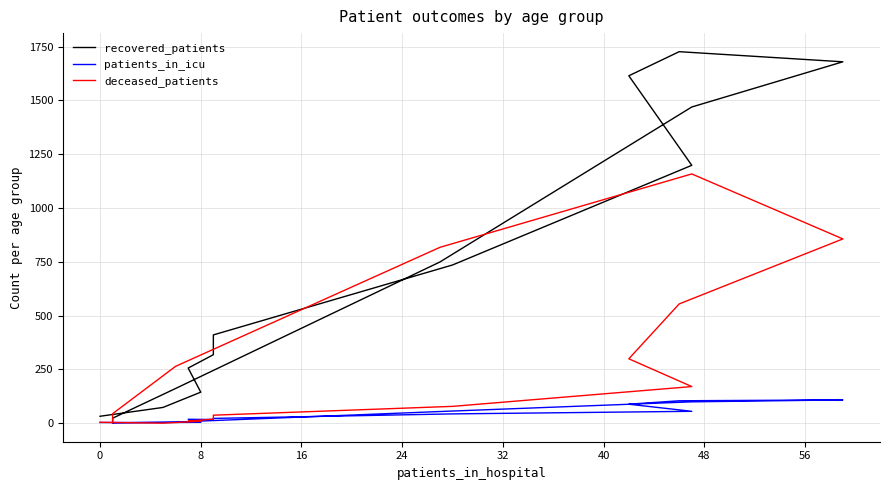

Count the number of data series in this chart.

3